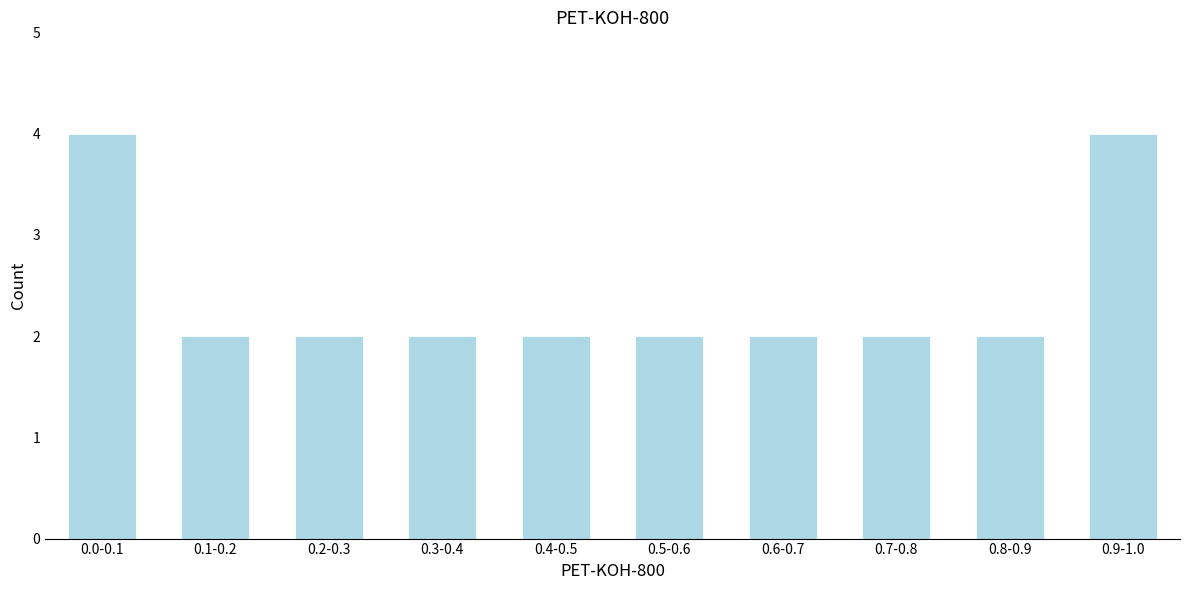

Reading left to right, transcribe all the data shown in this chart.

4	2	2	2	2	2	2	2	2	4